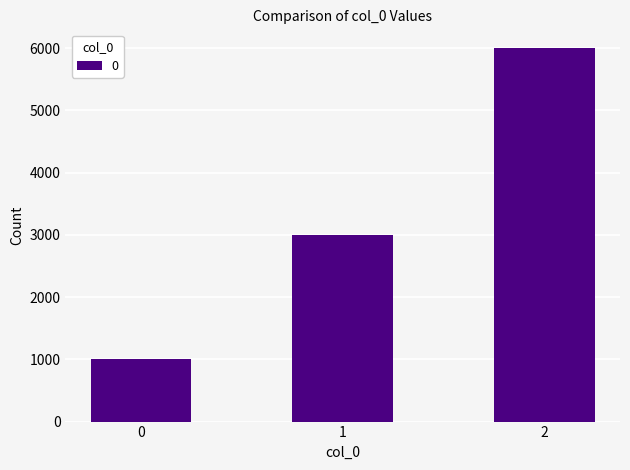

Reading left to right, list all the values displayed in this chart.

0=1000	1=3000	2=6000